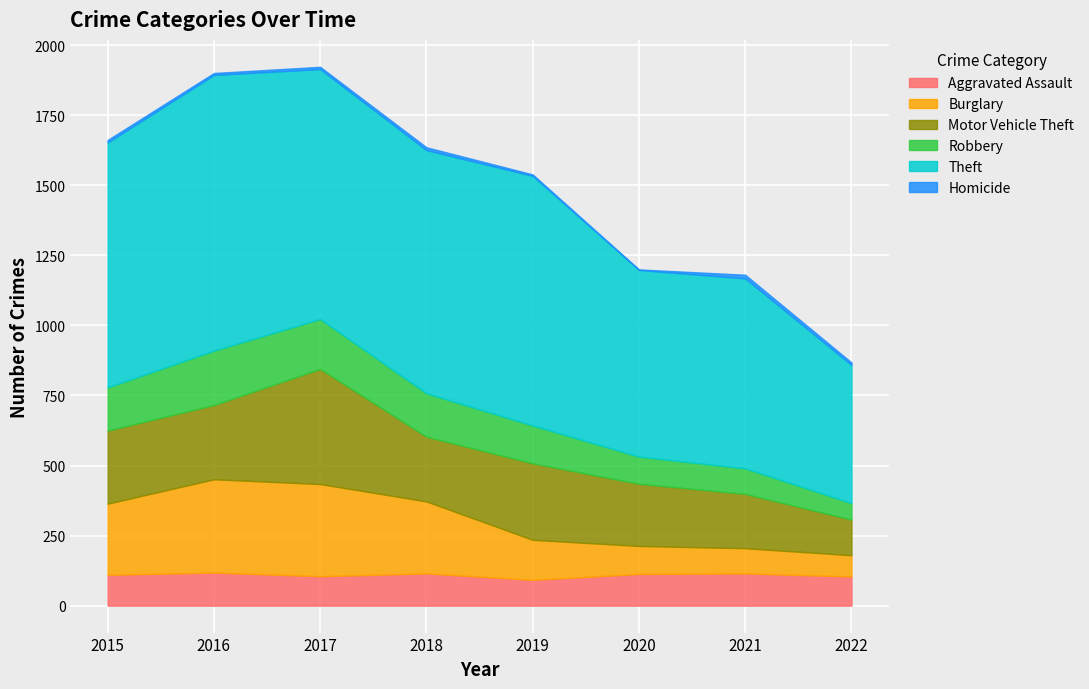

At which category is the sum across all series the highest?

2017